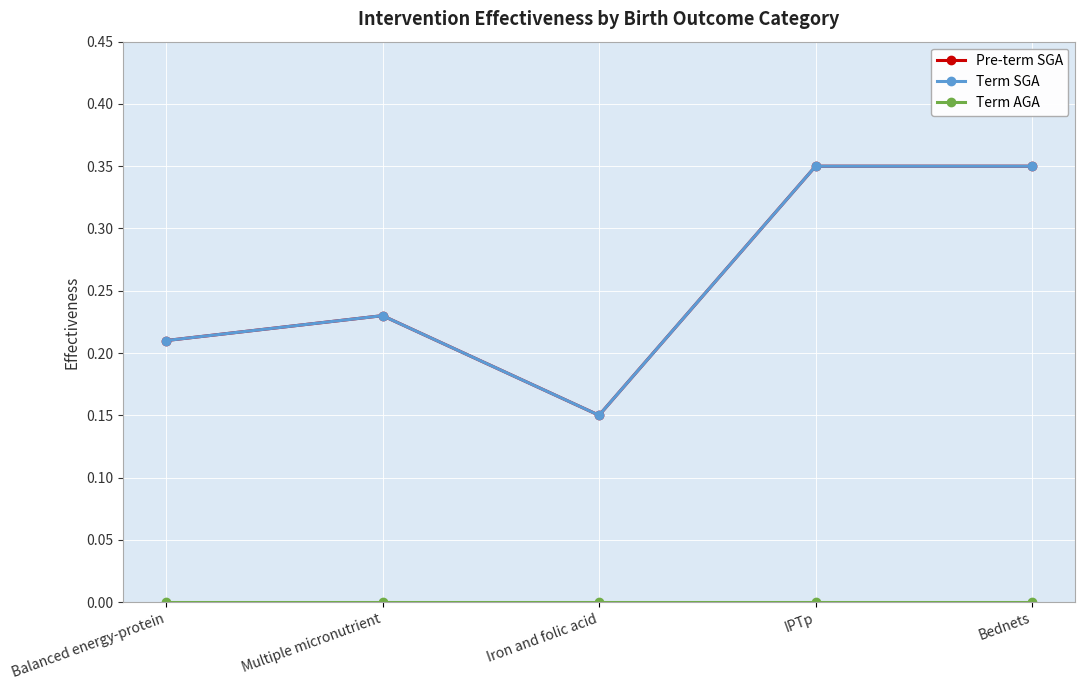

At which label is Term AGA closest to 0?

Balanced energy-protein